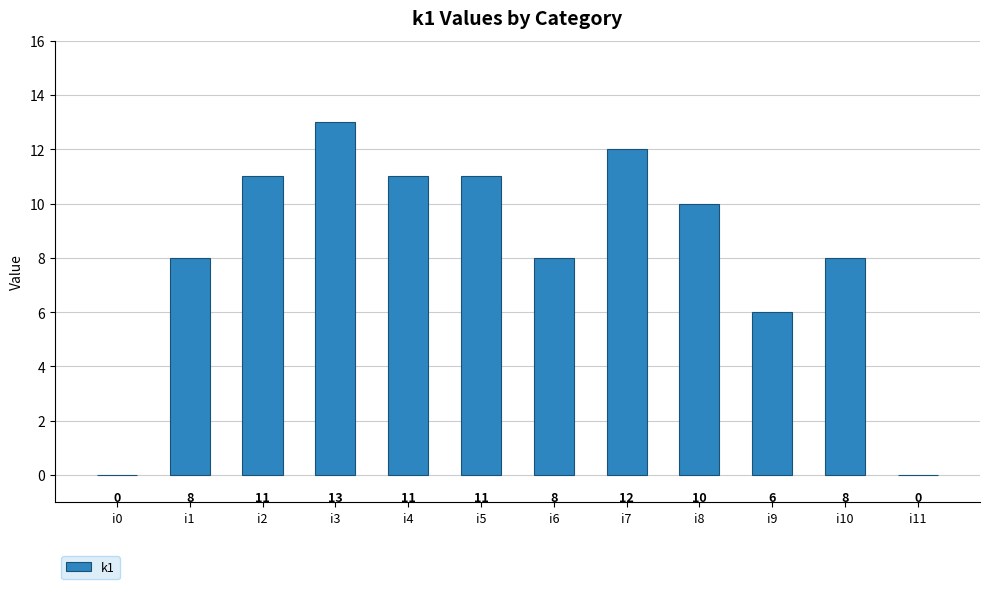

What is the maximum value shown in the chart?

13